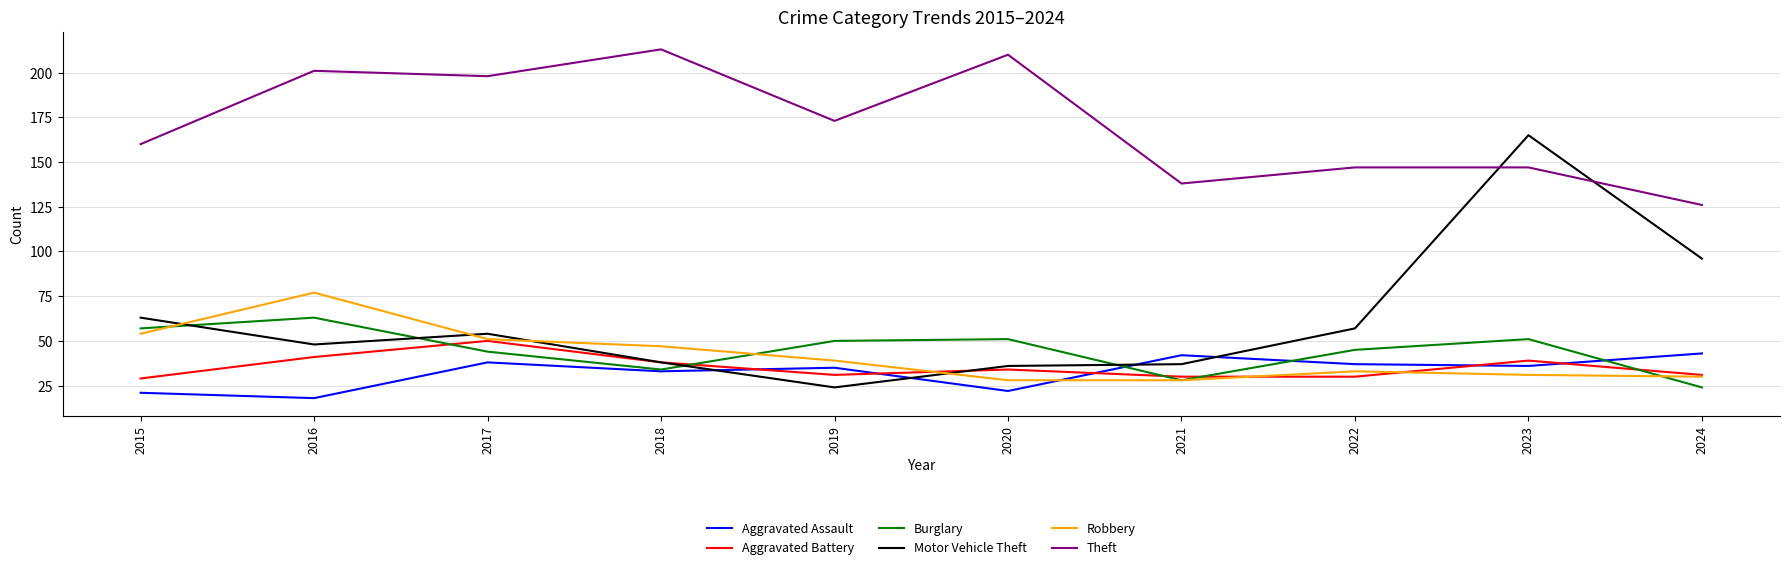

True or false: Motor Vehicle Theft has more than 0 points higher than both neighbors.

True